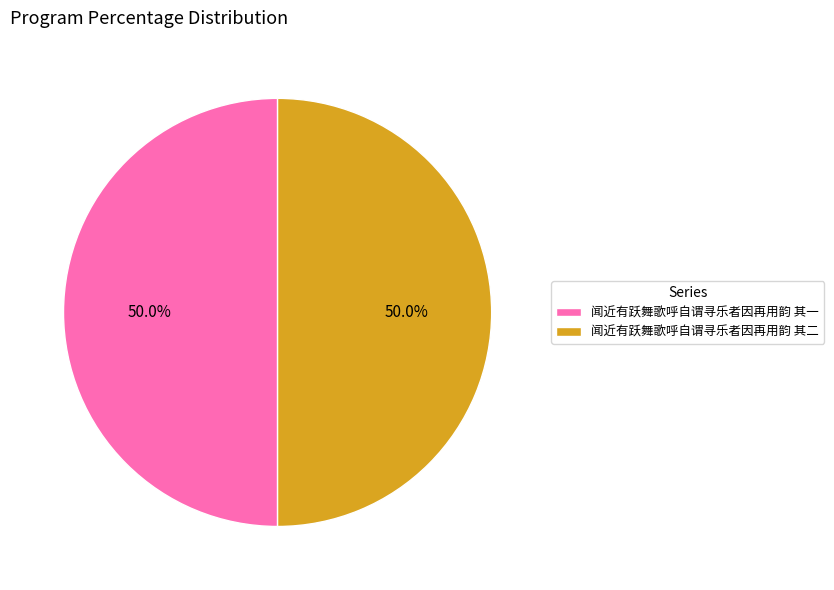

Count the number of slices in the pie.

2